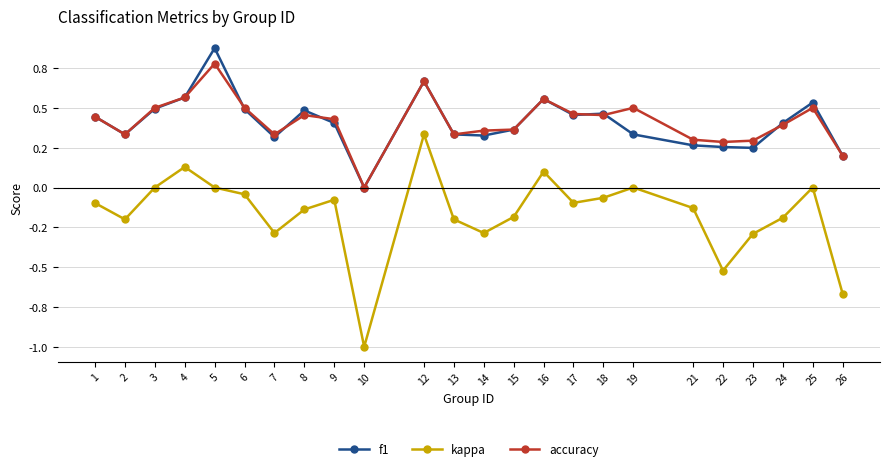

What are all the series names shown in the legend?

f1, kappa, accuracy